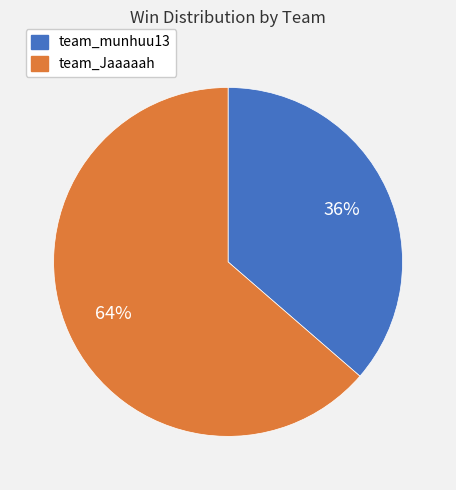

Do team_munhuu13 and team_Jaaaaah together represent more than half of the pie?

Yes